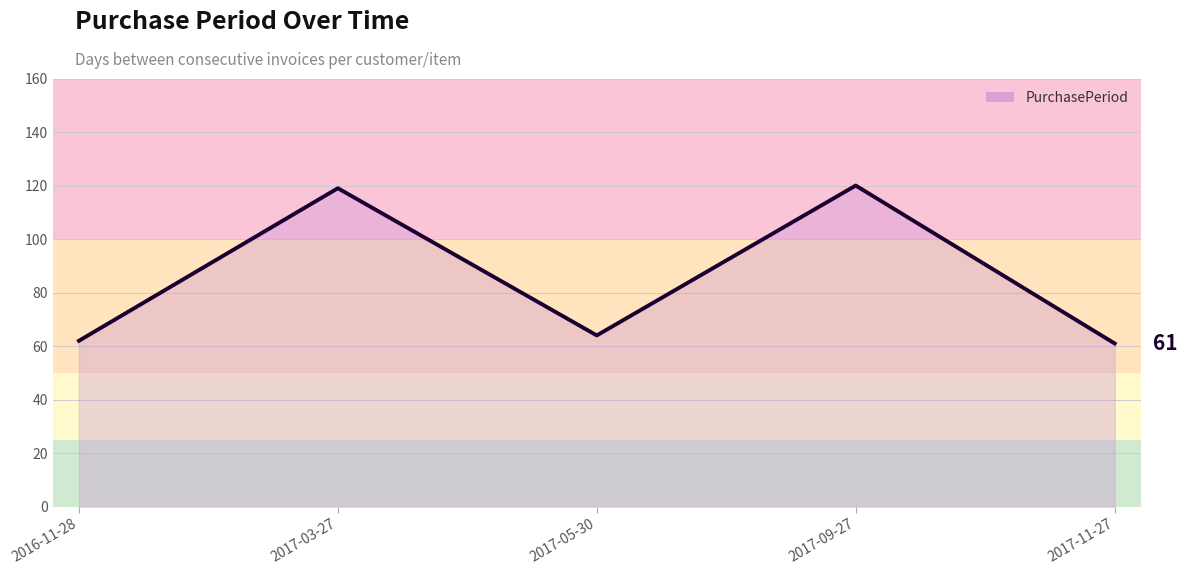

What position from the right is 2017-03-27?

4